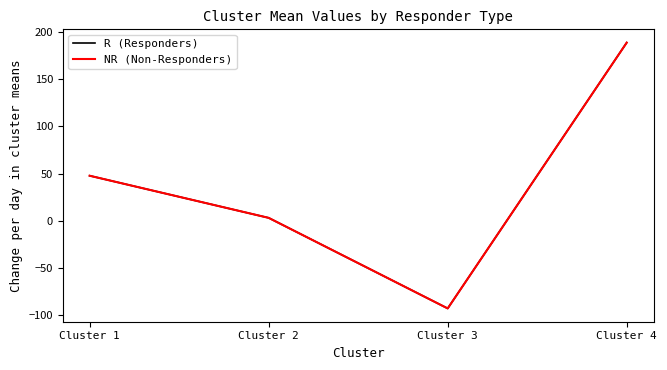

How many lines are shown in the chart?

2